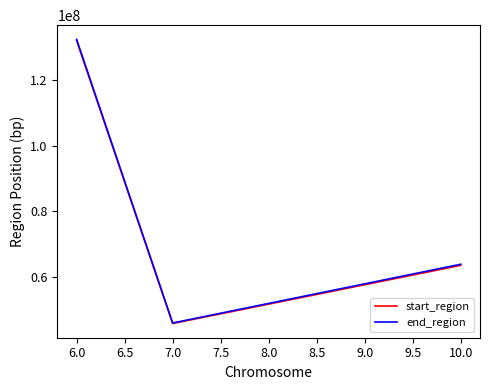

At which label is end_region closest to 89171722?

10.0